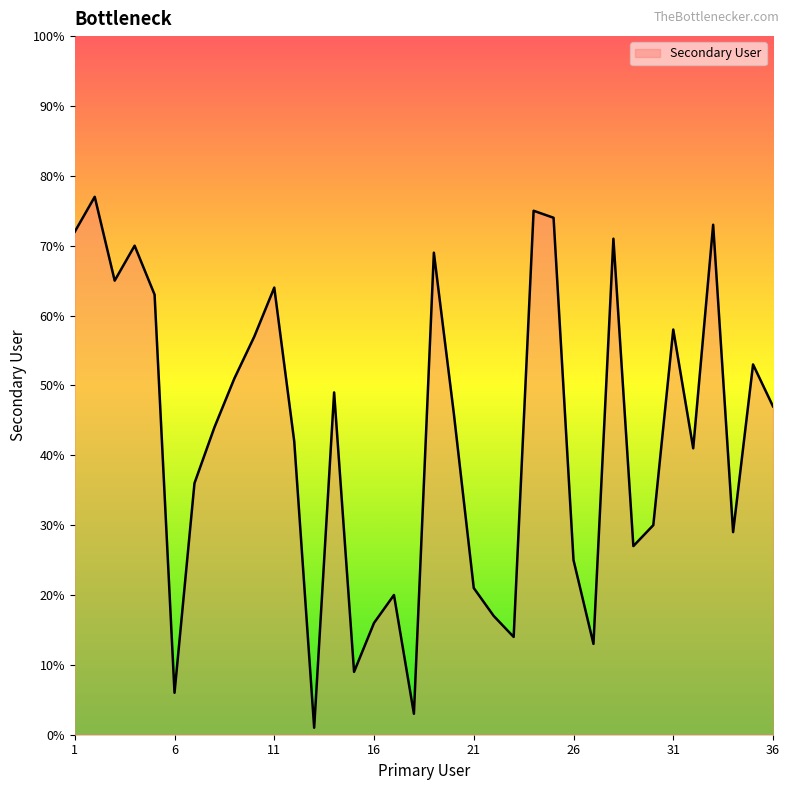

How many lines are shown in the chart?

1